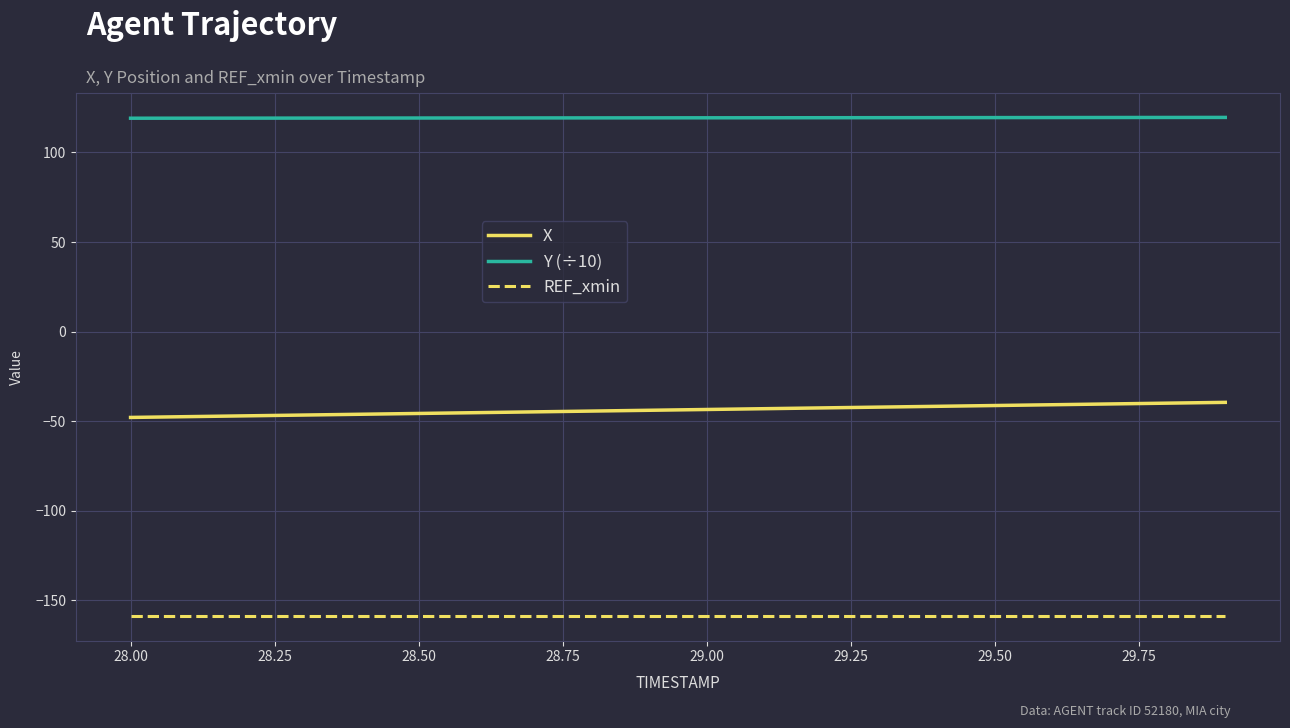

List the series in order of their peak value, lowest first.

REF_xmin, X, Y (÷10)